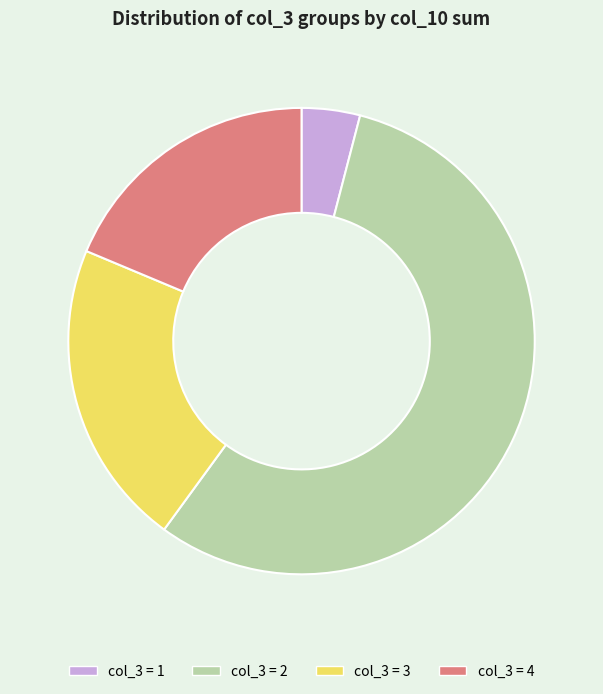

Which slice is the smallest?

col_3 = 1